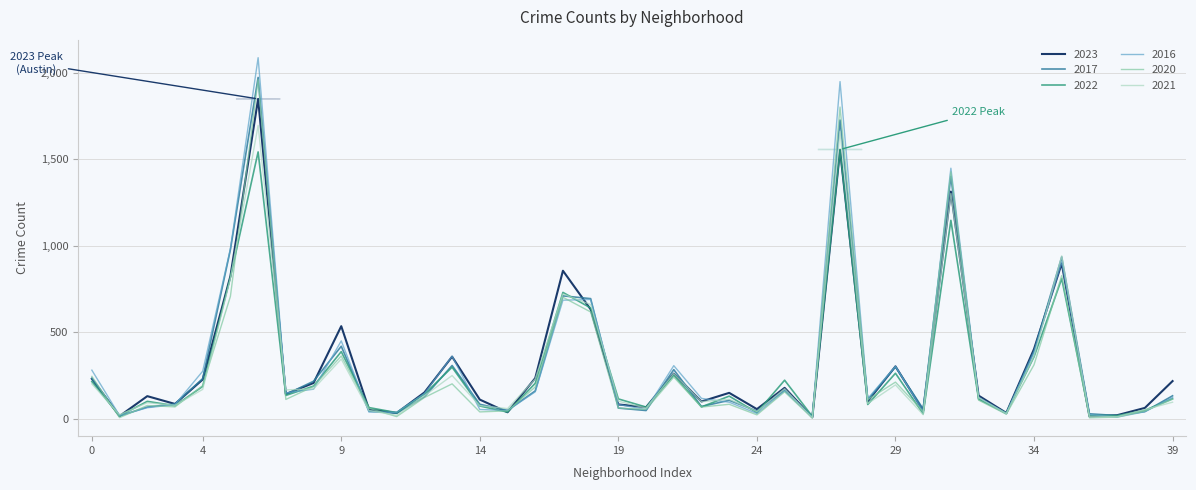

Which series has the widest spread of values?

2016